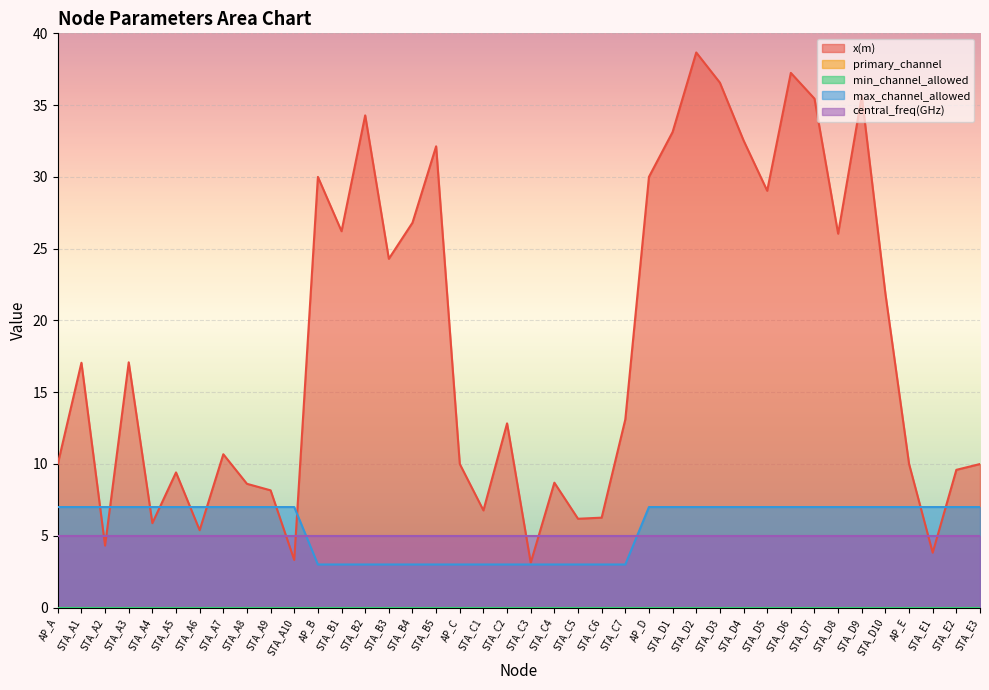

Reading left to right, transcribe all the data shown in this chart.

x(m): AP_A=10.0	STA_A1=17.1	STA_A2=4.3	STA_A3=17.1	STA_A4=5.9	STA_A5=9.4	STA_A6=5.4	STA_A7=10.7	STA_A8=8.6	STA_A9=8.2	STA_A10=3.3	AP_B=30.0	STA_B1=26.2	STA_B2=34.3	STA_B3=24.3	STA_B4=26.8	STA_B5=32.1	AP_C=10.0	STA_C1=6.8	STA_C2=12.8	STA_C3=3.1	STA_C4=8.7	STA_C5=6.2	STA_C6=6.3	STA_C7=13.1	AP_D=30.0	STA_D1=33.1	STA_D2=38.7	STA_D3=36.6	STA_D4=32.5	STA_D5=29.0	STA_D6=37.2	STA_D7=35.4	STA_D8=26.0	STA_D9=35.6	STA_D10=21.9	AP_E=10.0	STA_E1=3.8	STA_E2=9.6	STA_E3=10.0
primary_channel: AP_A=0.0	STA_A1=0.0	STA_A2=0.0	STA_A3=0.0	STA_A4=0.0	STA_A5=0.0	STA_A6=0.0	STA_A7=0.0	STA_A8=0.0	STA_A9=0.0	STA_A10=0.0	AP_B=0.0	STA_B1=0.0	STA_B2=0.0	STA_B3=0.0	STA_B4=0.0	STA_B5=0.0	AP_C=0.0	STA_C1=0.0	STA_C2=0.0	STA_C3=0.0	STA_C4=0.0	STA_C5=0.0	STA_C6=0.0	STA_C7=0.0	AP_D=0.0	STA_D1=0.0	STA_D2=0.0	STA_D3=0.0	STA_D4=0.0	STA_D5=0.0	STA_D6=0.0	STA_D7=0.0	STA_D8=0.0	STA_D9=0.0	STA_D10=0.0	AP_E=0.0	STA_E1=0.0	STA_E2=0.0	STA_E3=0.0
min_channel_allowed: AP_A=0.0	STA_A1=0.0	STA_A2=0.0	STA_A3=0.0	STA_A4=0.0	STA_A5=0.0	STA_A6=0.0	STA_A7=0.0	STA_A8=0.0	STA_A9=0.0	STA_A10=0.0	AP_B=0.0	STA_B1=0.0	STA_B2=0.0	STA_B3=0.0	STA_B4=0.0	STA_B5=0.0	AP_C=0.0	STA_C1=0.0	STA_C2=0.0	STA_C3=0.0	STA_C4=0.0	STA_C5=0.0	STA_C6=0.0	STA_C7=0.0	AP_D=0.0	STA_D1=0.0	STA_D2=0.0	STA_D3=0.0	STA_D4=0.0	STA_D5=0.0	STA_D6=0.0	STA_D7=0.0	STA_D8=0.0	STA_D9=0.0	STA_D10=0.0	AP_E=0.0	STA_E1=0.0	STA_E2=0.0	STA_E3=0.0
max_channel_allowed: AP_A=7.0	STA_A1=7.0	STA_A2=7.0	STA_A3=7.0	STA_A4=7.0	STA_A5=7.0	STA_A6=7.0	STA_A7=7.0	STA_A8=7.0	STA_A9=7.0	STA_A10=7.0	AP_B=3.0	STA_B1=3.0	STA_B2=3.0	STA_B3=3.0	STA_B4=3.0	STA_B5=3.0	AP_C=3.0	STA_C1=3.0	STA_C2=3.0	STA_C3=3.0	STA_C4=3.0	STA_C5=3.0	STA_C6=3.0	STA_C7=3.0	AP_D=7.0	STA_D1=7.0	STA_D2=7.0	STA_D3=7.0	STA_D4=7.0	STA_D5=7.0	STA_D6=7.0	STA_D7=7.0	STA_D8=7.0	STA_D9=7.0	STA_D10=7.0	AP_E=7.0	STA_E1=7.0	STA_E2=7.0	STA_E3=7.0
central_freq(GHz): AP_A=5.0	STA_A1=5.0	STA_A2=5.0	STA_A3=5.0	STA_A4=5.0	STA_A5=5.0	STA_A6=5.0	STA_A7=5.0	STA_A8=5.0	STA_A9=5.0	STA_A10=5.0	AP_B=5.0	STA_B1=5.0	STA_B2=5.0	STA_B3=5.0	STA_B4=5.0	STA_B5=5.0	AP_C=5.0	STA_C1=5.0	STA_C2=5.0	STA_C3=5.0	STA_C4=5.0	STA_C5=5.0	STA_C6=5.0	STA_C7=5.0	AP_D=5.0	STA_D1=5.0	STA_D2=5.0	STA_D3=5.0	STA_D4=5.0	STA_D5=5.0	STA_D6=5.0	STA_D7=5.0	STA_D8=5.0	STA_D9=5.0	STA_D10=5.0	AP_E=5.0	STA_E1=5.0	STA_E2=5.0	STA_E3=5.0